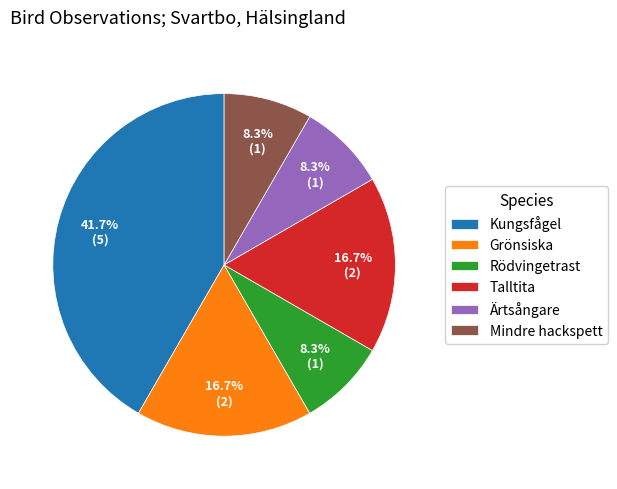

To the nearest percent, what portion does Talltita represent?

17%